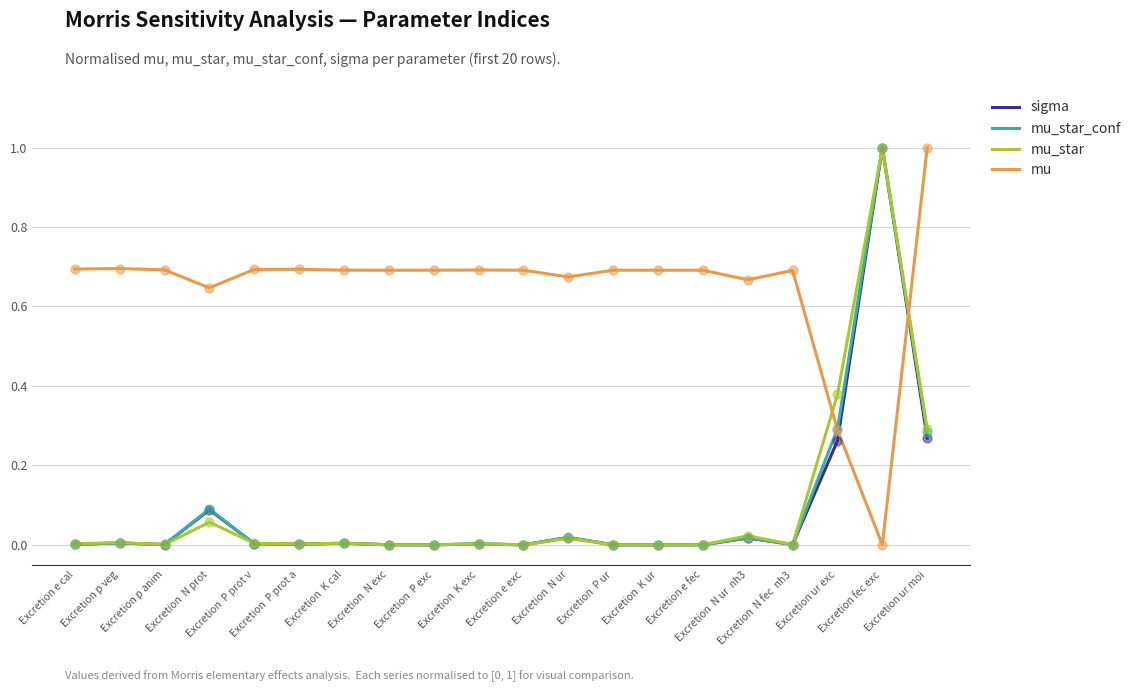

After their last crossing, which series has the higher values: sigma or mu?

mu